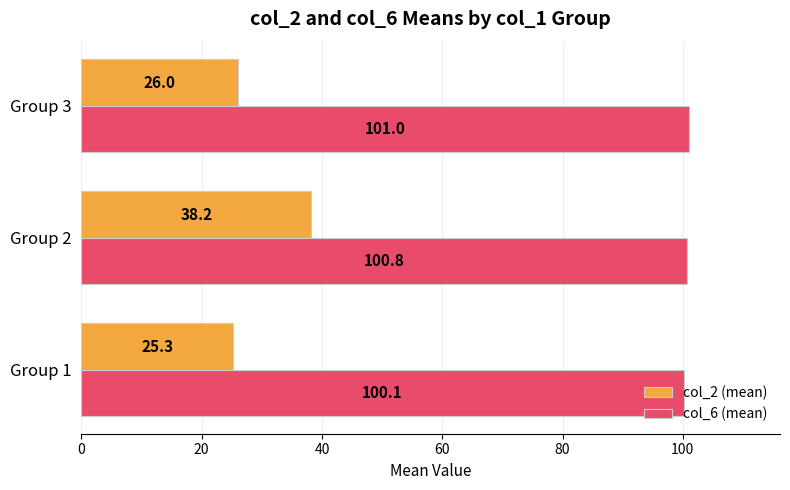

True or false: col_6 (mean) has a value of 100.8 at Group 2.

True